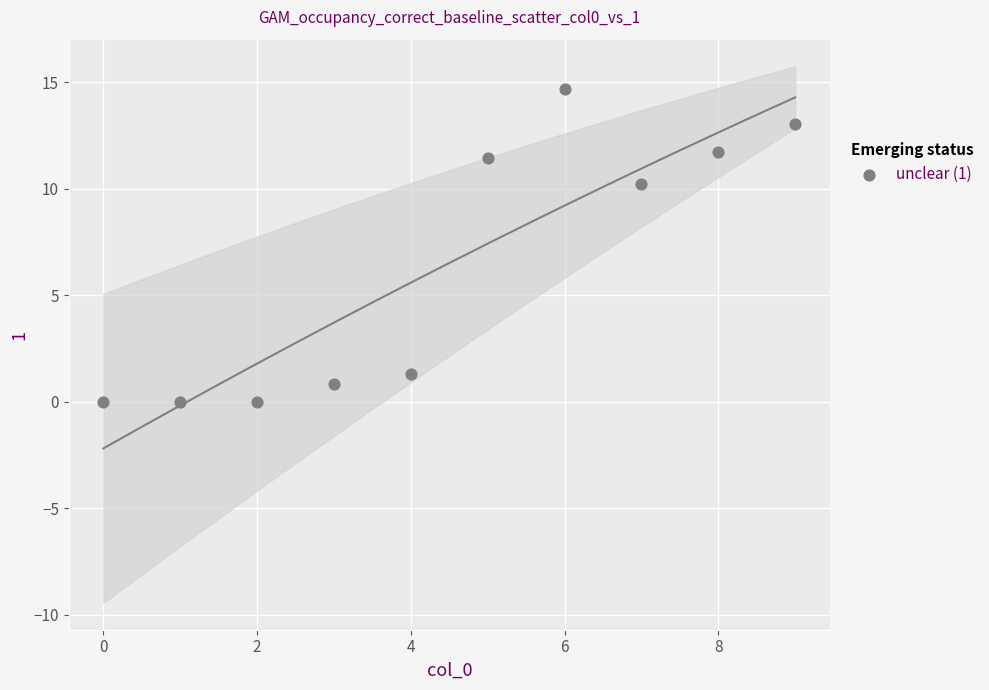

What Y value in the scatter plot is closest to 7?

10.2